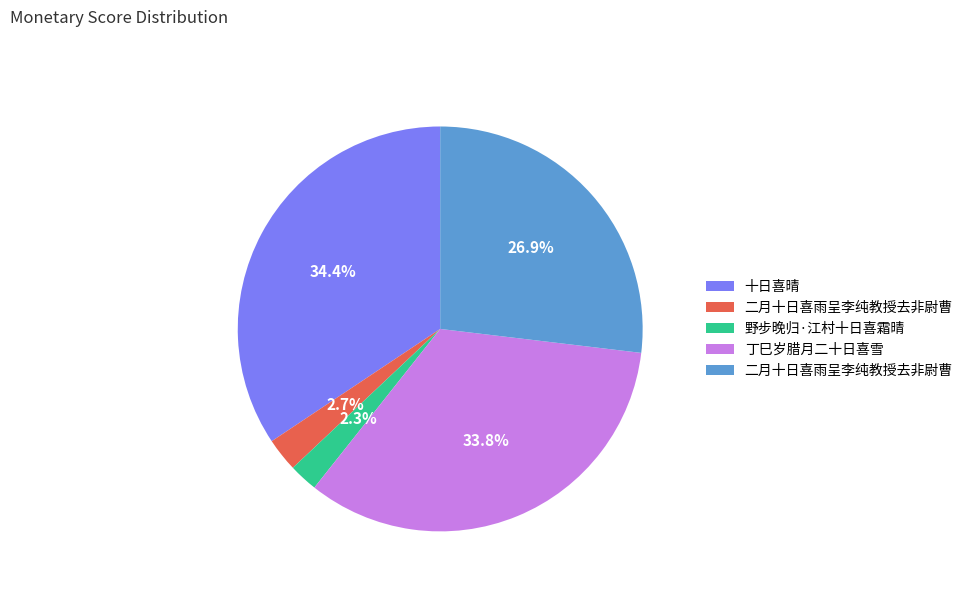

Does any single category account for the majority?

No